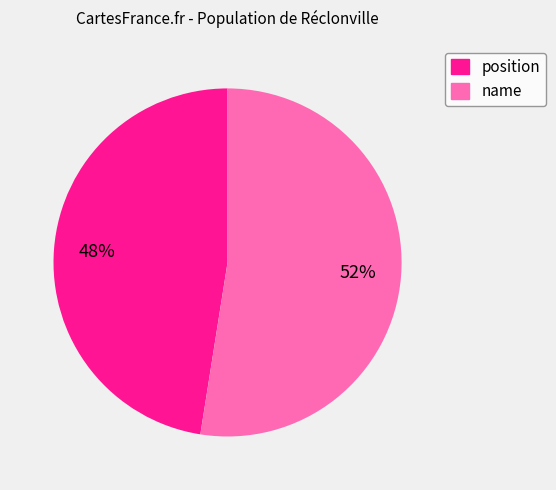

Which has a higher value, name or position?

name